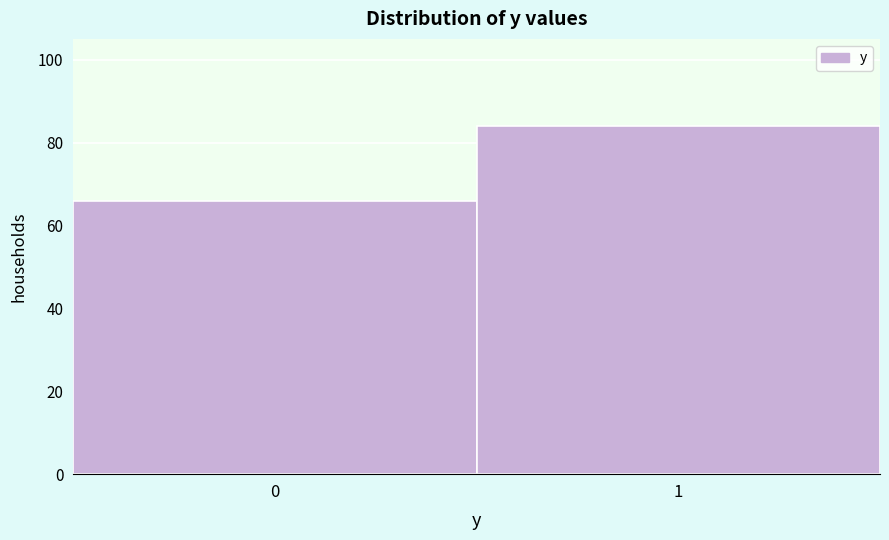

Reading right to left, list all the values displayed in this chart.

84	66